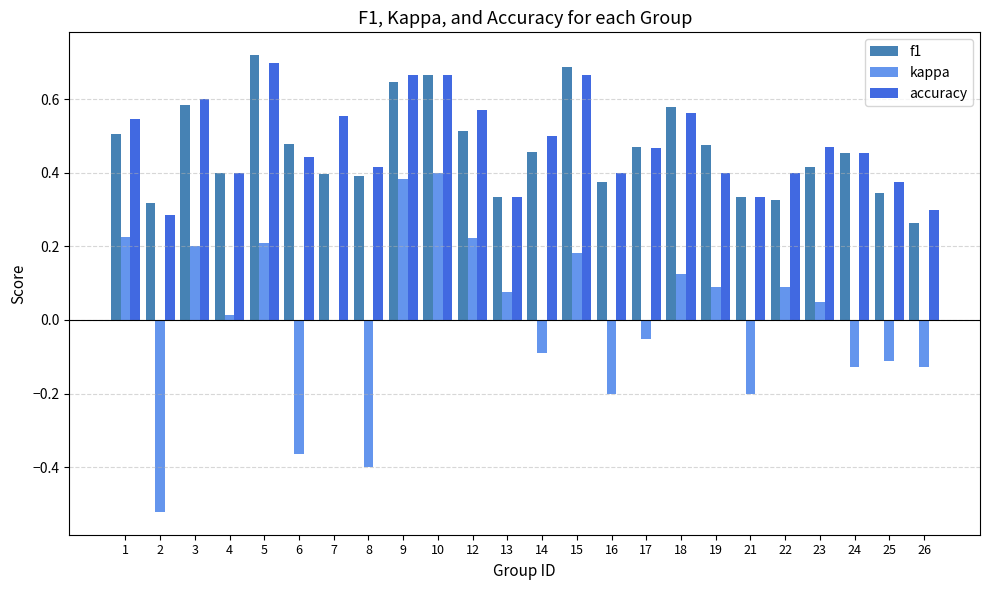

Which series has the largest total across all categories?

accuracy